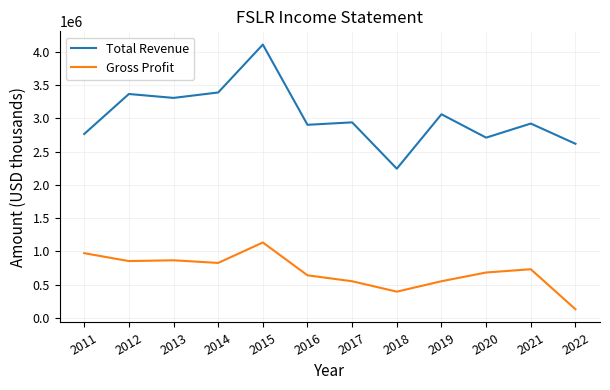

Where is the first local maximum for Total Revenue?

2012